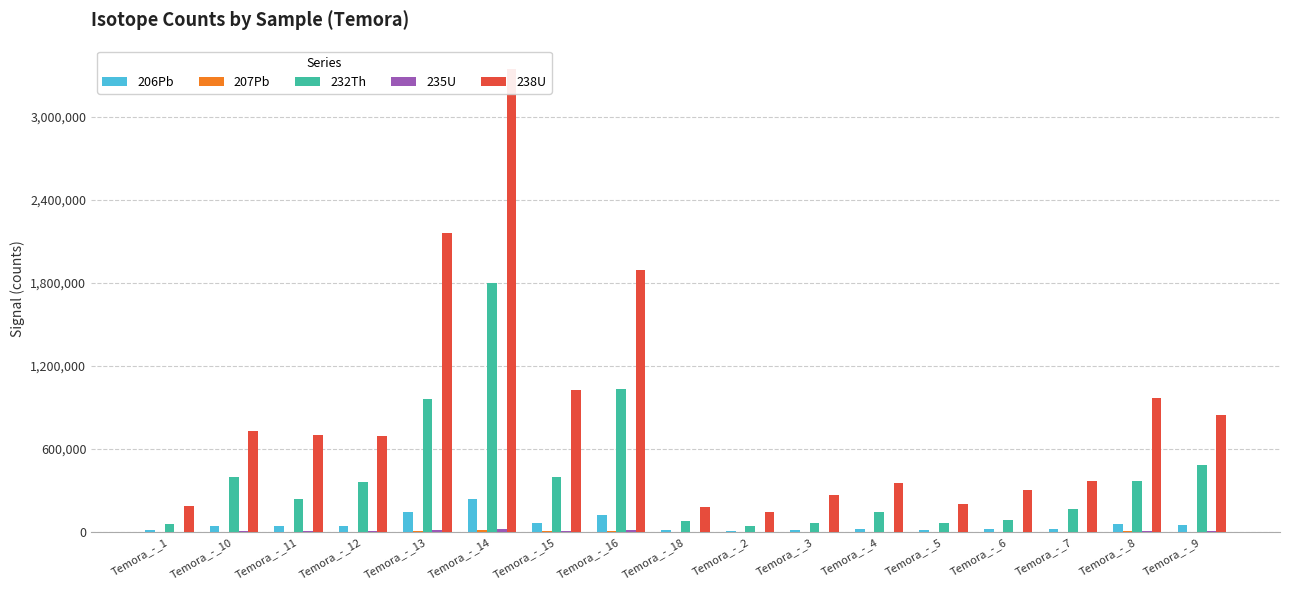

The value of 232Th at Temora_-_5 is 66054.7. True or false?

True